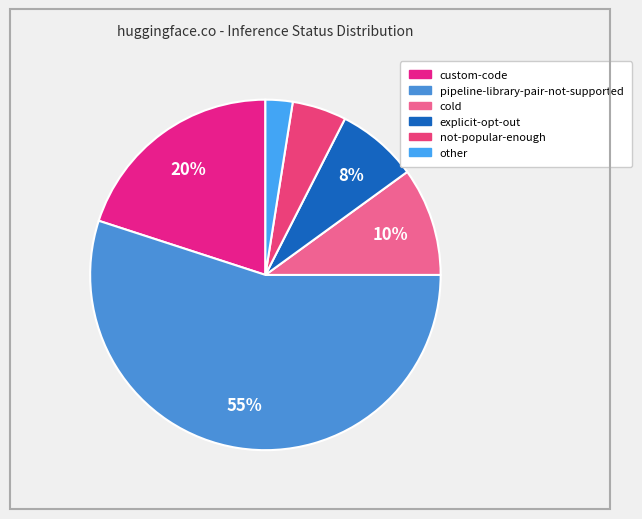

Which category has the smallest portion of the pie?

other